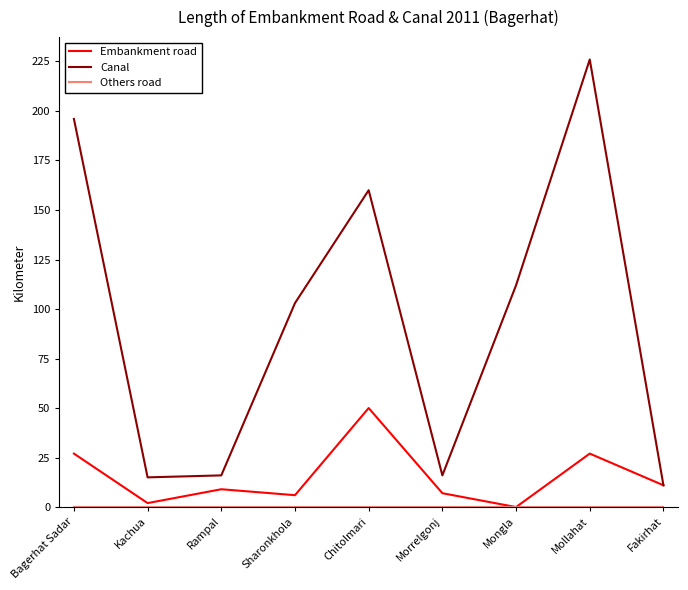

What is the difference between the highest and lowest values at Mongla?

112